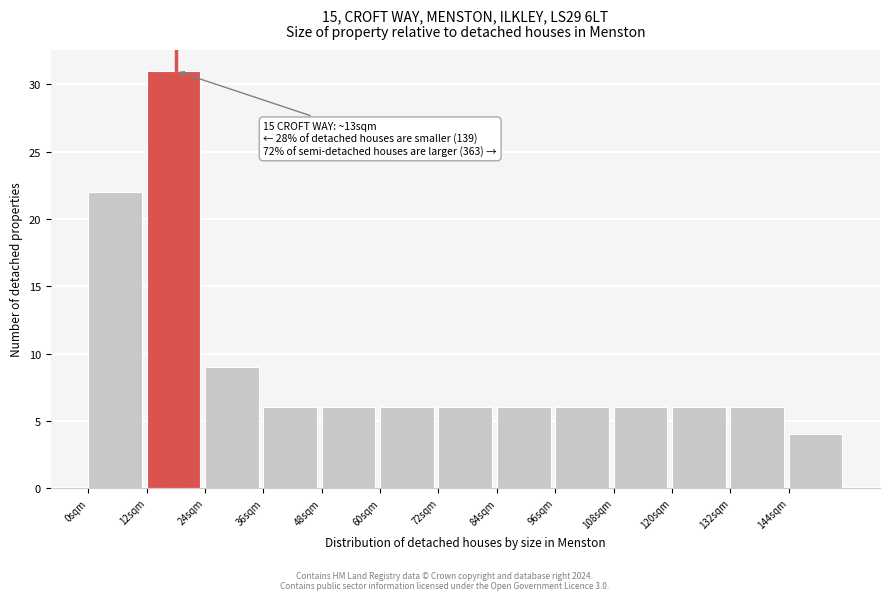

Over which range of the x-axis is the bar tallest?

12 to 24